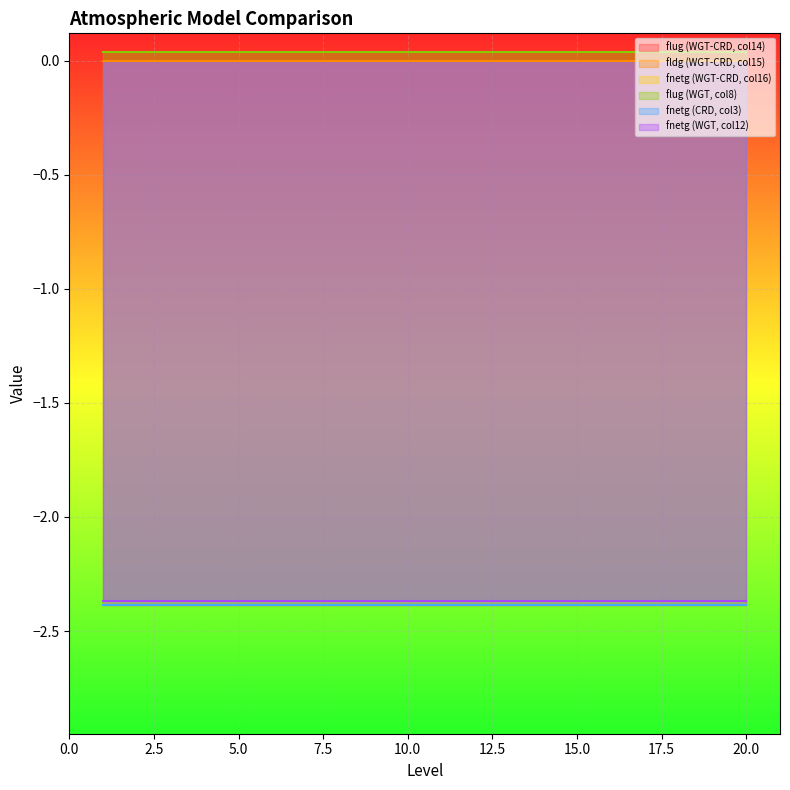

True or false: fnetg (WGT-CRD, col16) and fldg (WGT-CRD, col15) intersect in this chart.

False